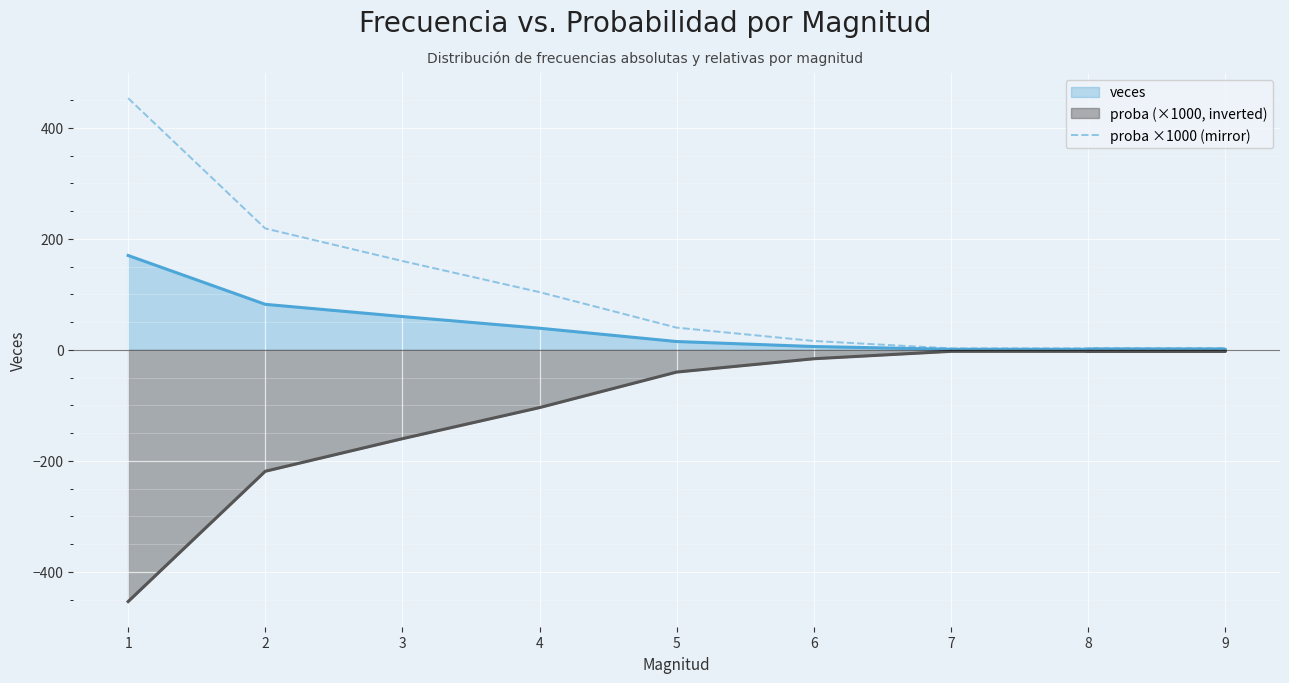

What is the smallest value displayed?

2.7